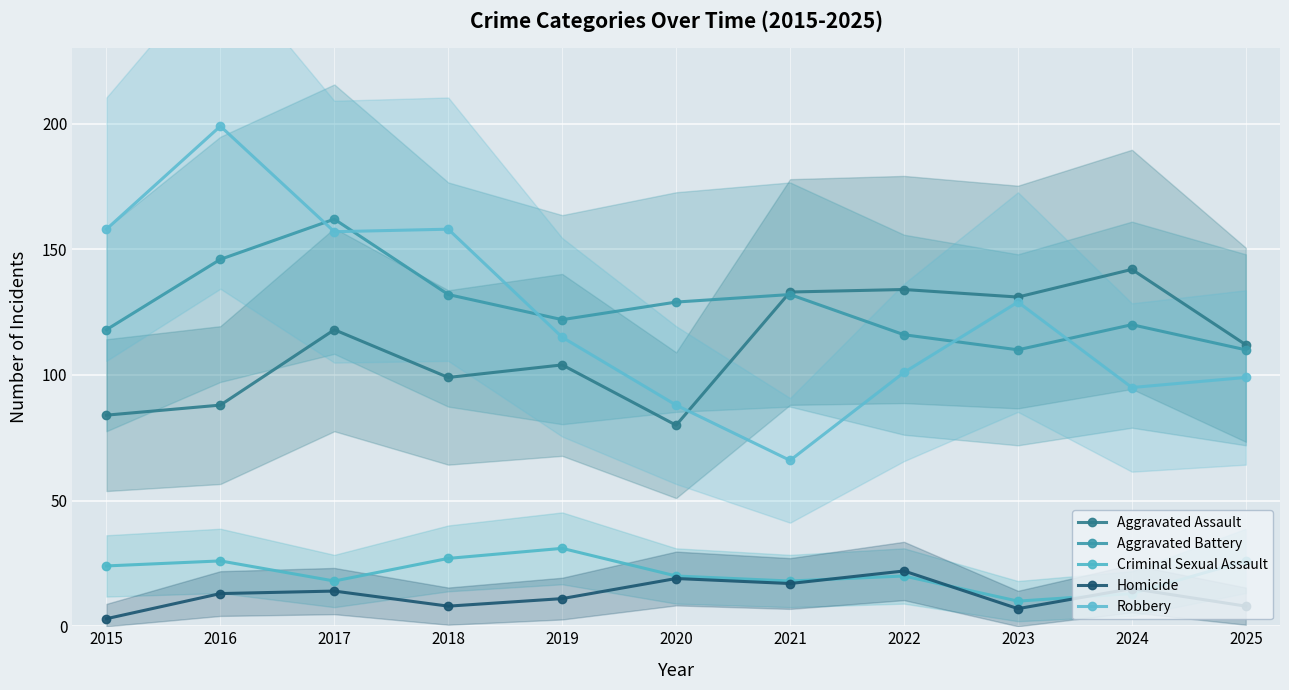

What is the total value across all series at 2017?

469